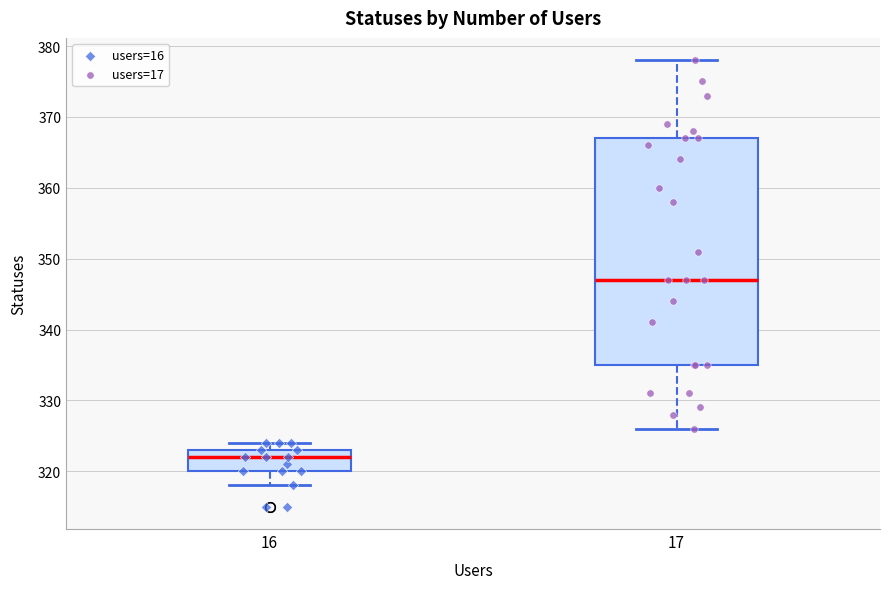

Reading left to right, read every box against the y-axis: the position of its median line, the range the box covers, and the ends of its whiskers. The values are not printed on the chart, so give them approximately, as read against the axis.

16: median 322, box 320 to 323, whiskers 318 to 324
17: median 347, box 335 to 367, whiskers 326 to 378